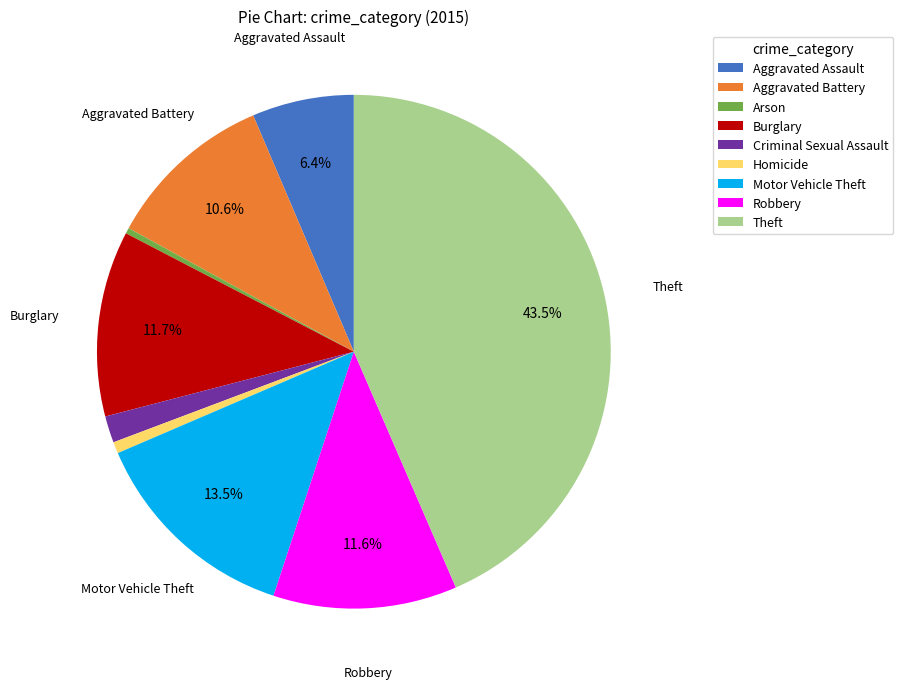

Combined, do Aggravated Assault and Homicide account for over 50%?

No